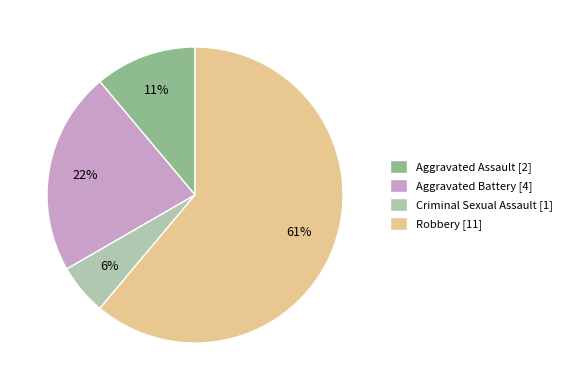

Does Aggravated Battery represent more than half of the total?

No